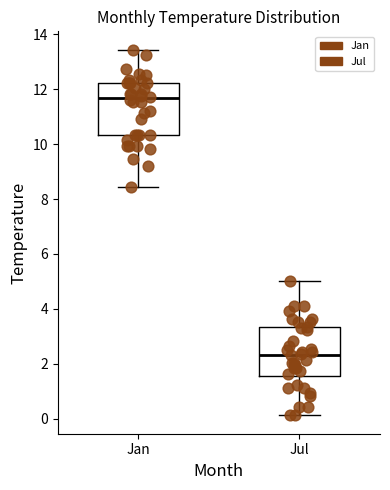

Where does the upper whisker of the box for Jul end on the y-axis? The values are not printed on the chart, so give them approximately, as read against the axis.

5.0